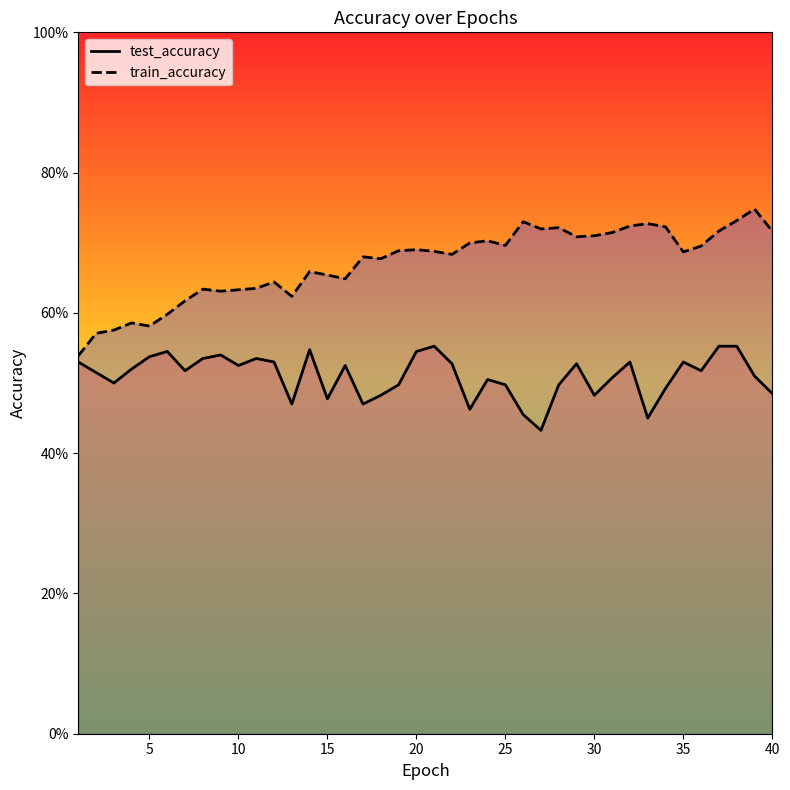

What are all the series names shown in the legend?

test_accuracy, train_accuracy